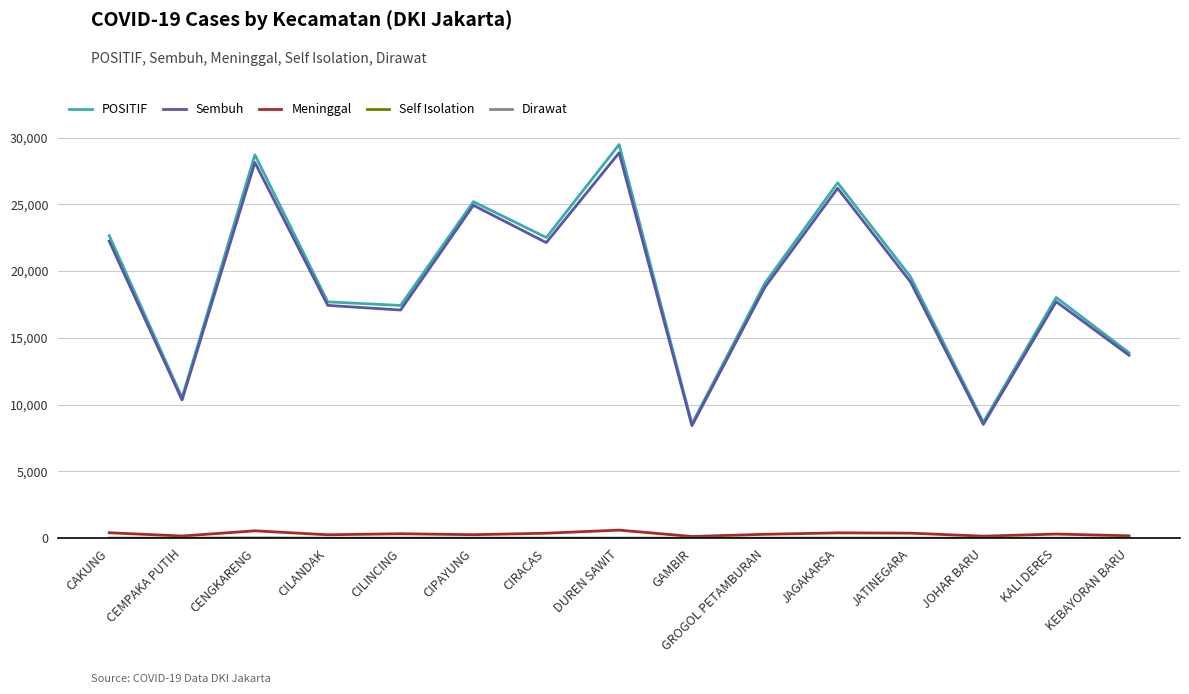

What is the lowest value of the POSITIF series?

8567